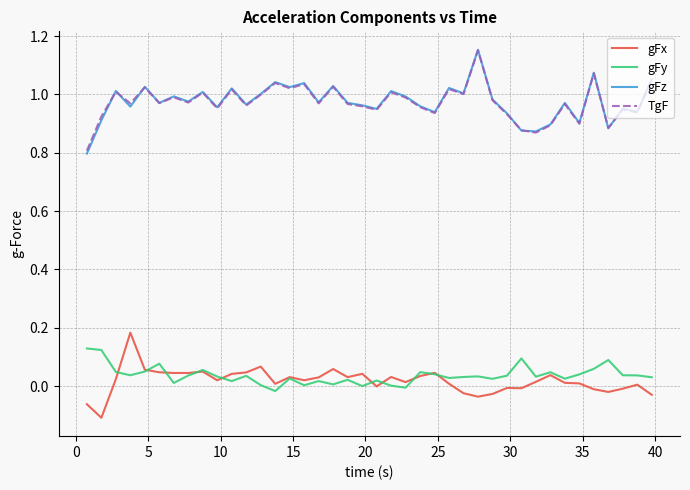

True or false: gFz and gFx intersect in this chart.

False